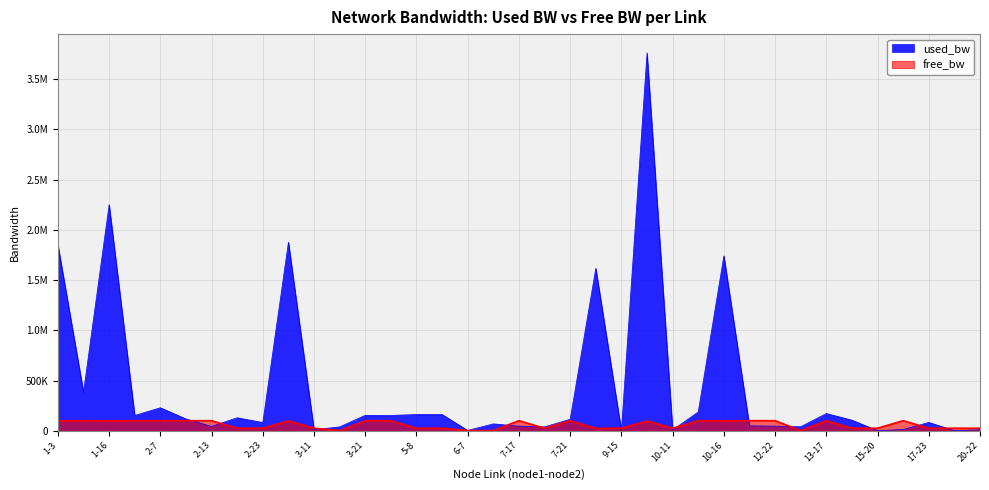

Reading left to right, extract all data points from this chart.

used_bw: 1-3=1851541.1	1-7=384573.8	1-16=2251023.3	2-4=152261.2	2-7=228882.5	2-12=117536.9	2-13=43305.4	2-18=129517.3	2-23=81615.3	3-10=1876664.7	3-11=9773.0	3-14=38513.2	3-21=153474.0	4-16=152268.8	5-8=161840.3	5-16=161848.4	6-7=2587.6	6-19=68450.9	7-17=45689.0	7-19=38507.4	7-21=113939.0	8-9=1616910.6	9-15=192.9	9-16=3761567.2	10-11=7377.9	10-12=186937.2	10-16=1741370.3	10-17=49240.0	12-22=45691.3	13-14=39712.7	13-17=171436.6	13-19=105578.9	15-20=1390.2	17-20=12167.4	17-23=82808.5	18-21=1390.4	20-22=9772.0
free_bw: 1-3=98148.5	1-7=99615.4	1-16=97748.3	2-4=99847.7	2-7=99771.1	2-12=99882.5	2-13=99956.7	2-18=24870.5	2-23=24918.4	3-10=98123.3	3-11=24990.2	3-14=1511.5	3-21=99846.5	4-16=99847.7	5-8=24838.1	5-16=24838.1	6-7=1547.4	6-19=1481.5	7-17=99954.3	7-19=24961.5	7-21=99886.0	8-9=23383.0	9-15=24999.8	9-16=96238.4	10-11=24992.6	10-12=99813.0	10-16=98258.6	10-17=99950.8	12-22=99954.3	13-14=1510.3	13-17=99828.5	13-19=24894.4	15-20=24998.6	17-20=99987.8	17-23=24917.2	18-21=24998.6	20-22=24990.2